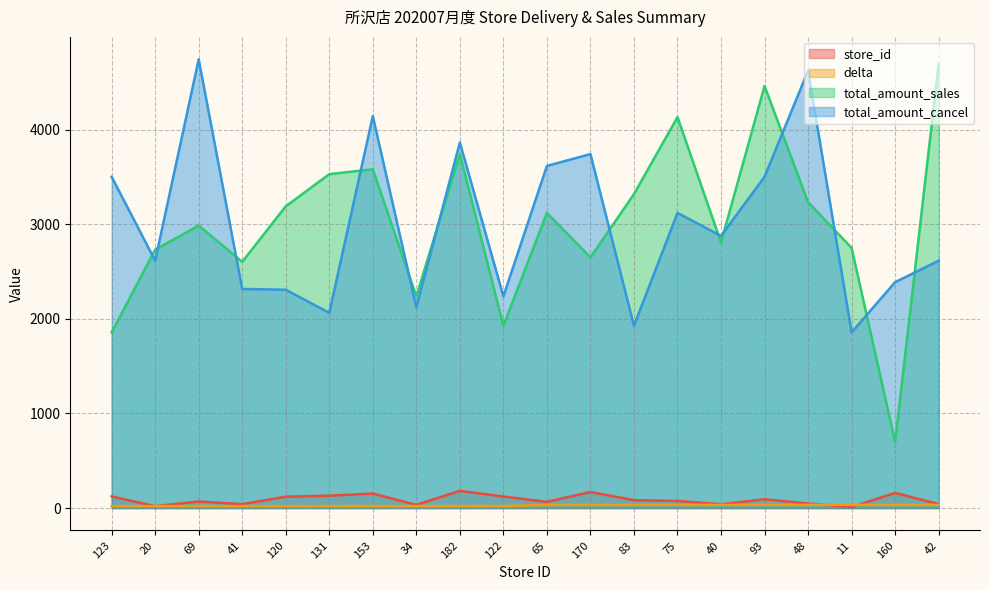

True or false: total_amount_sales and delta intersect in this chart.

False